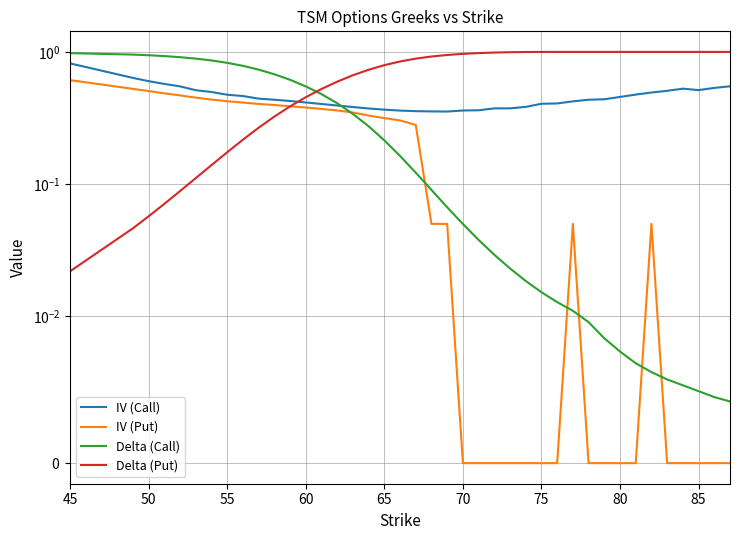

What is the difference between the maximum and minimum values in the IV (Call) series?

0.5